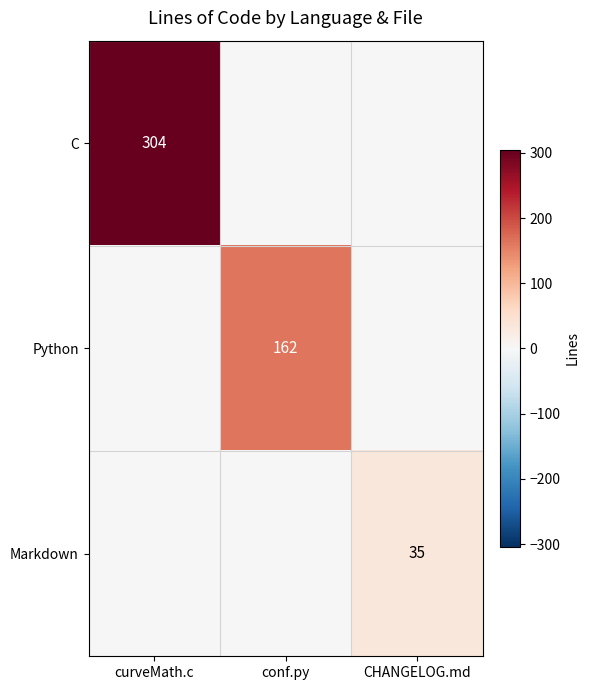

True or false: Markdown has a value of 53 at CHANGELOG.md.

False